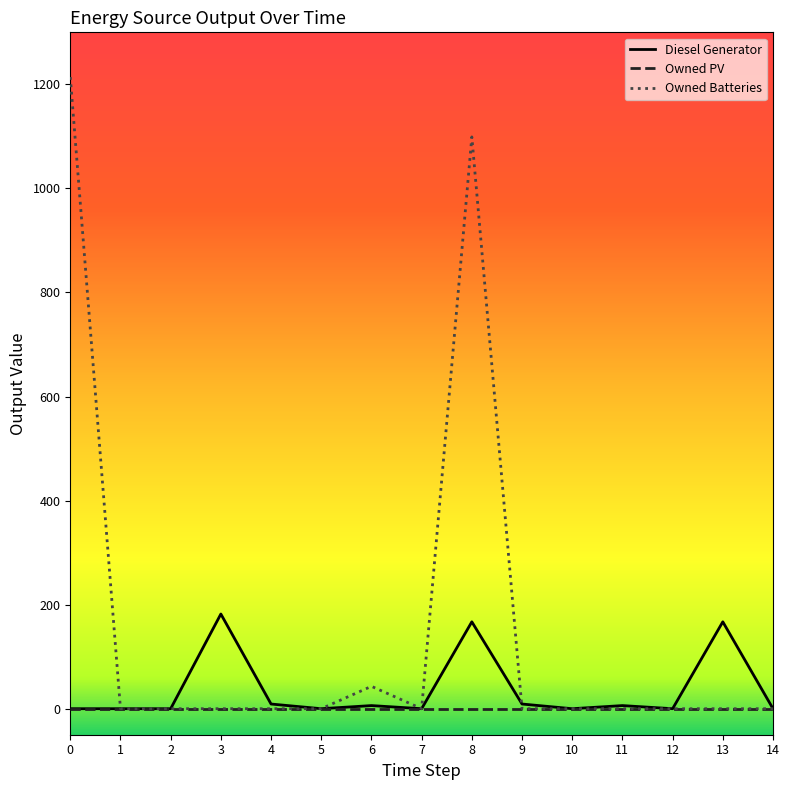

Count the number of categories in the chart.

15